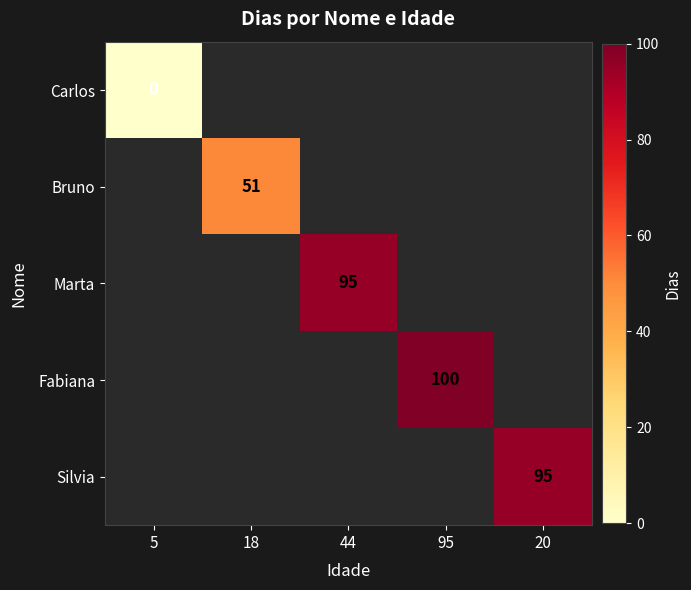

The value of Silvia at 20 is 95. True or false?

True